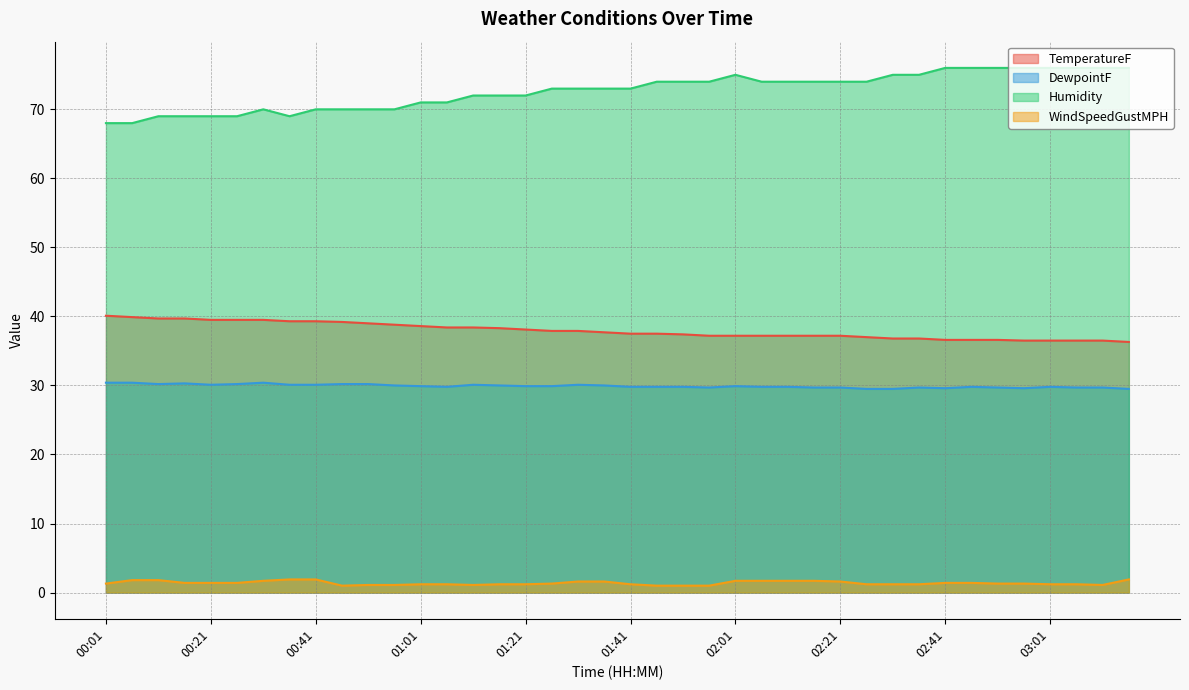

How many interior local valleys does the Humidity series have?

1